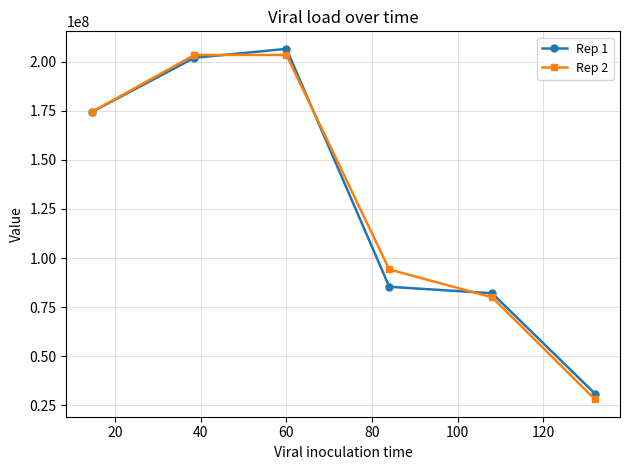

What is the highest value of the Rep 2 series?

203388059.7